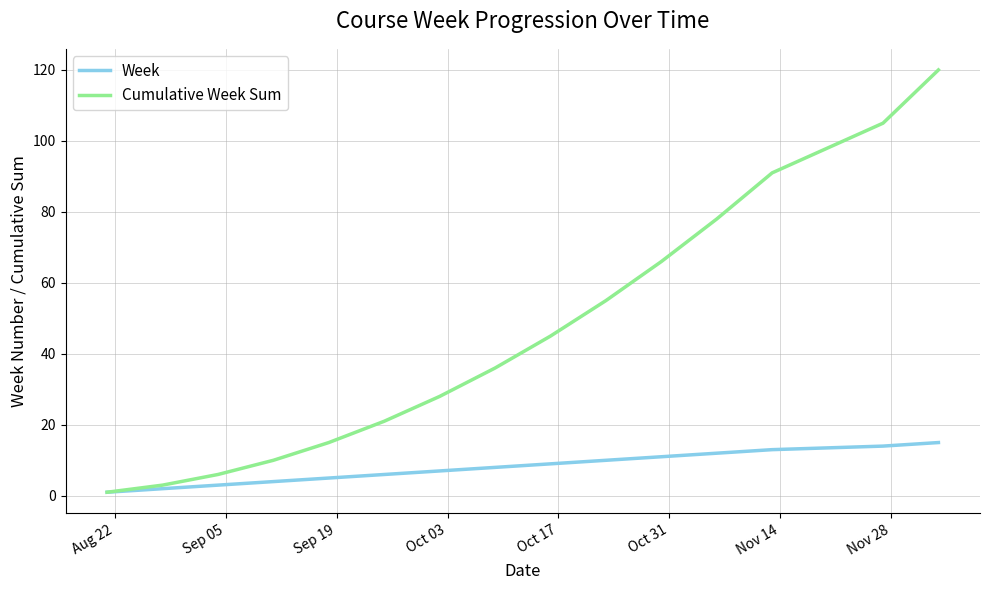

Which series has the widest spread of values?

Cumulative Week Sum